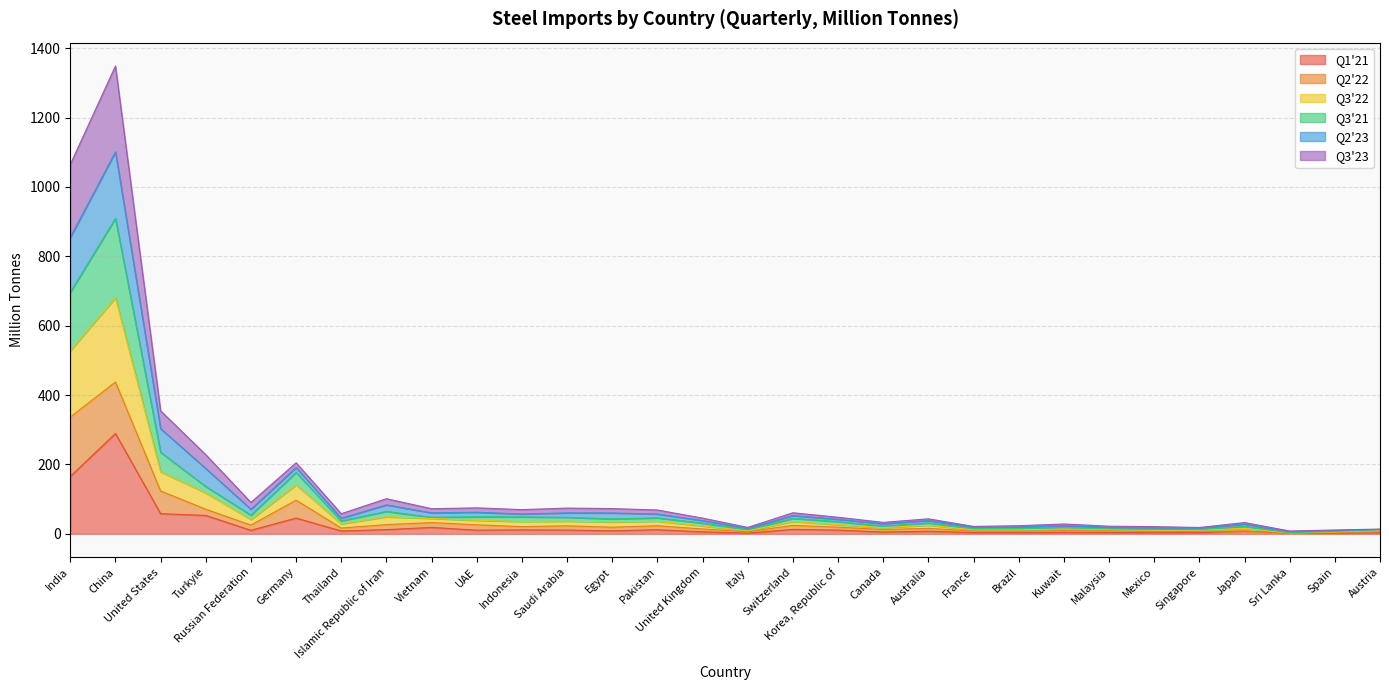

At which category is the sum across all series the highest?

China